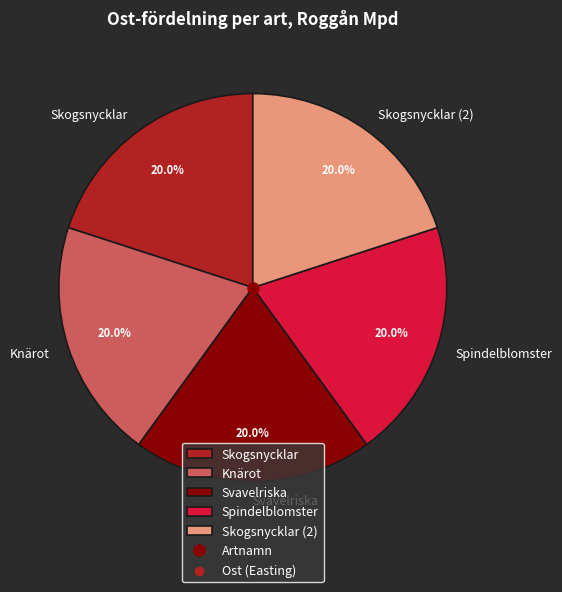

Is it true that Skogsnycklar (2) is 20% of the pie?

True